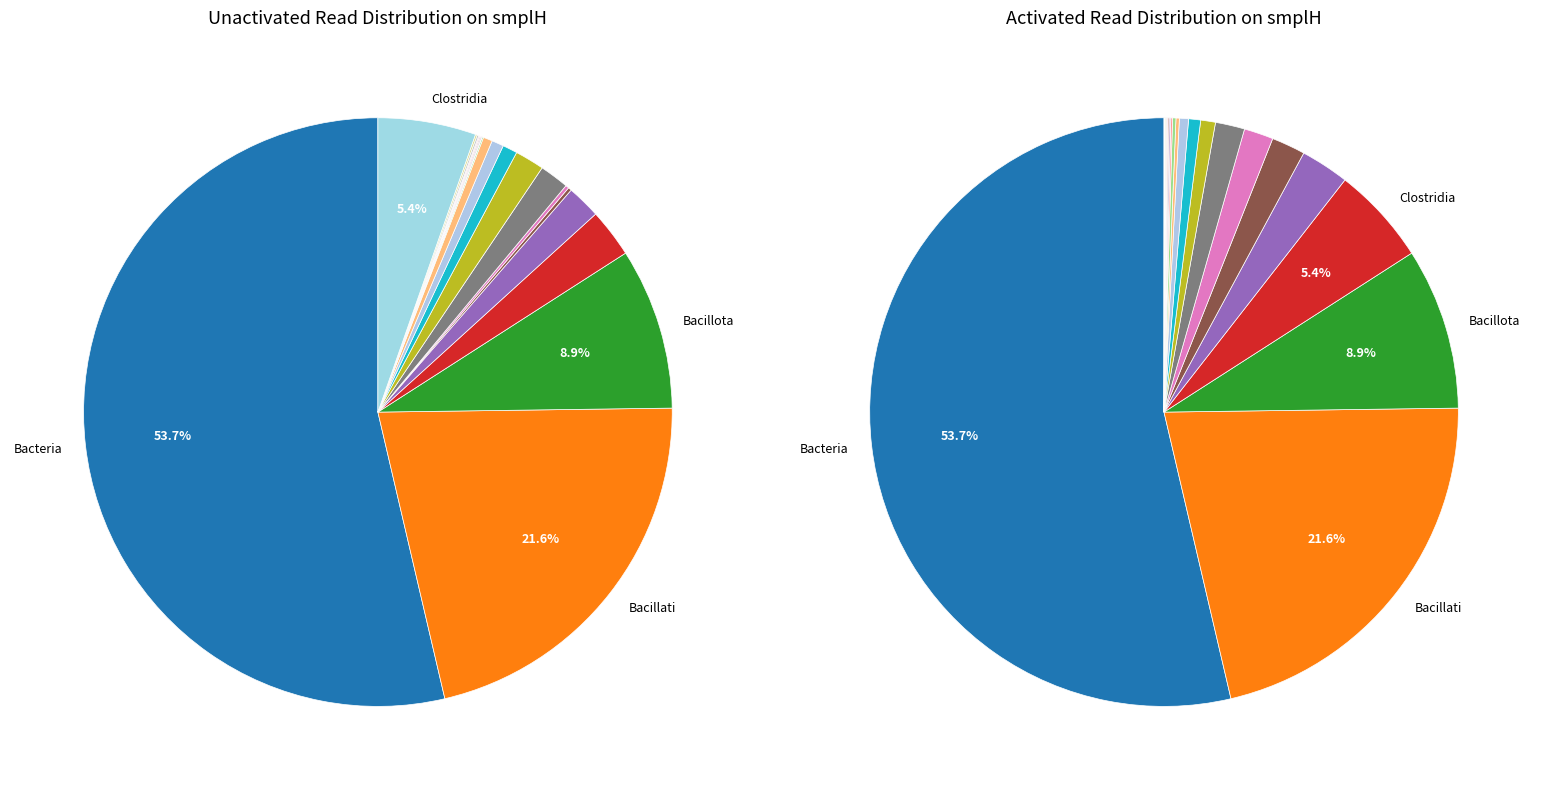

Which slice is the smallest?

Fructilactobacillus